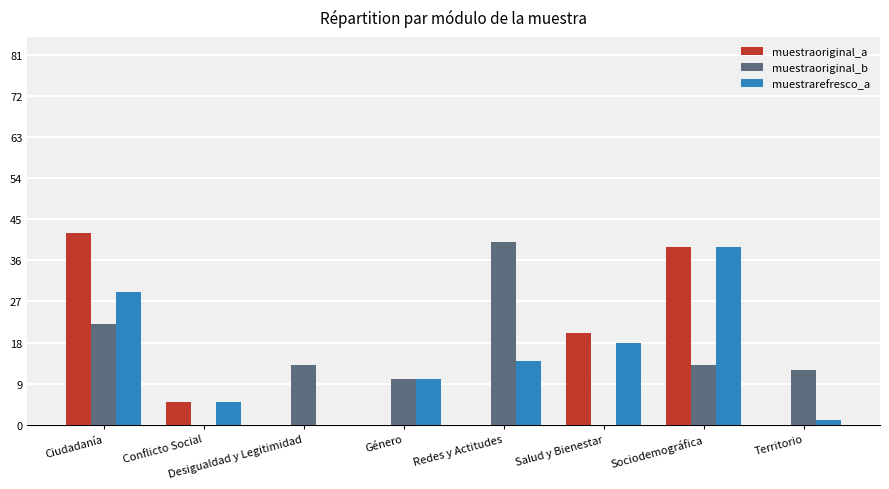

At which category does the chart reach its peak across all series?

Ciudadanía